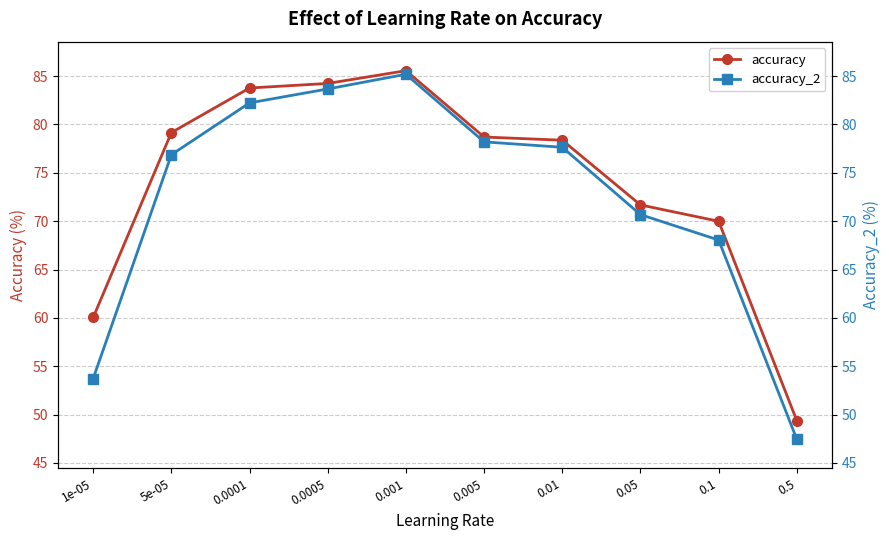

What is the greatest value displayed?

85.6